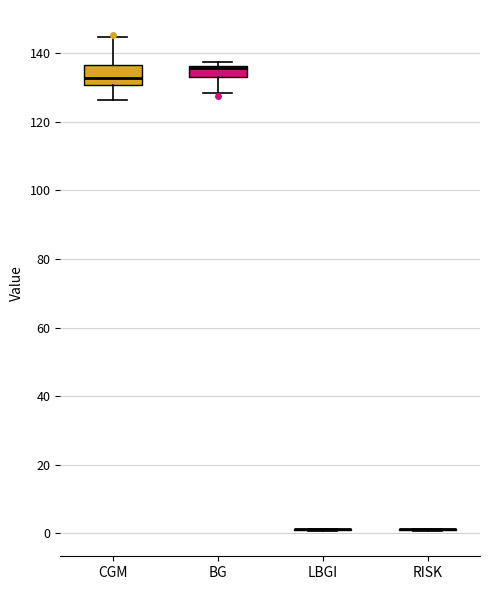

Reading left to right, read every box against the y-axis: the position of its median line, the range the box covers, and the ends of its whiskers. The values are not printed on the chart, so give them approximately, as read against the axis.

CGM: median 132, box 130 to 136, whiskers 126 to 144
BG: median 136 (just below the box's upper edge), box 134 to 136, whiskers 128 to 138
LBGI: box collapsed to a line at 2, whiskers 0 to 2
RISK: box collapsed to a line at 2, whiskers 0 to 2